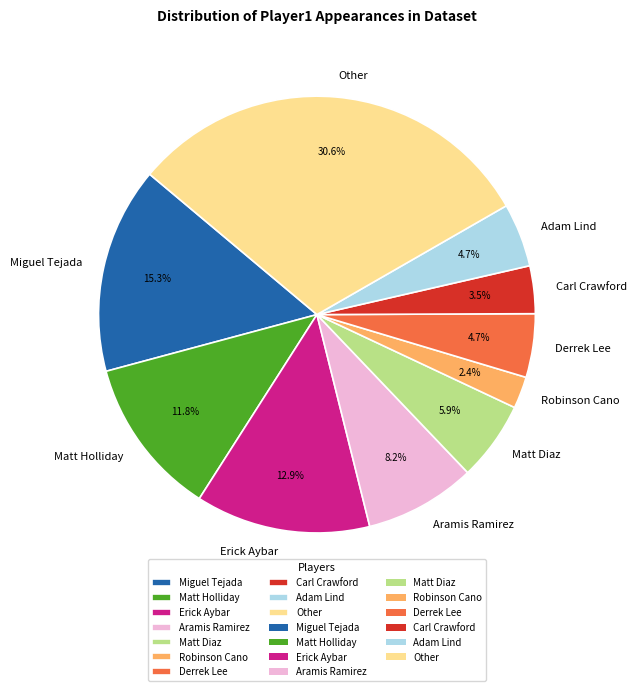

What percentage is the Matt Diaz slice, to the nearest percent?

6%